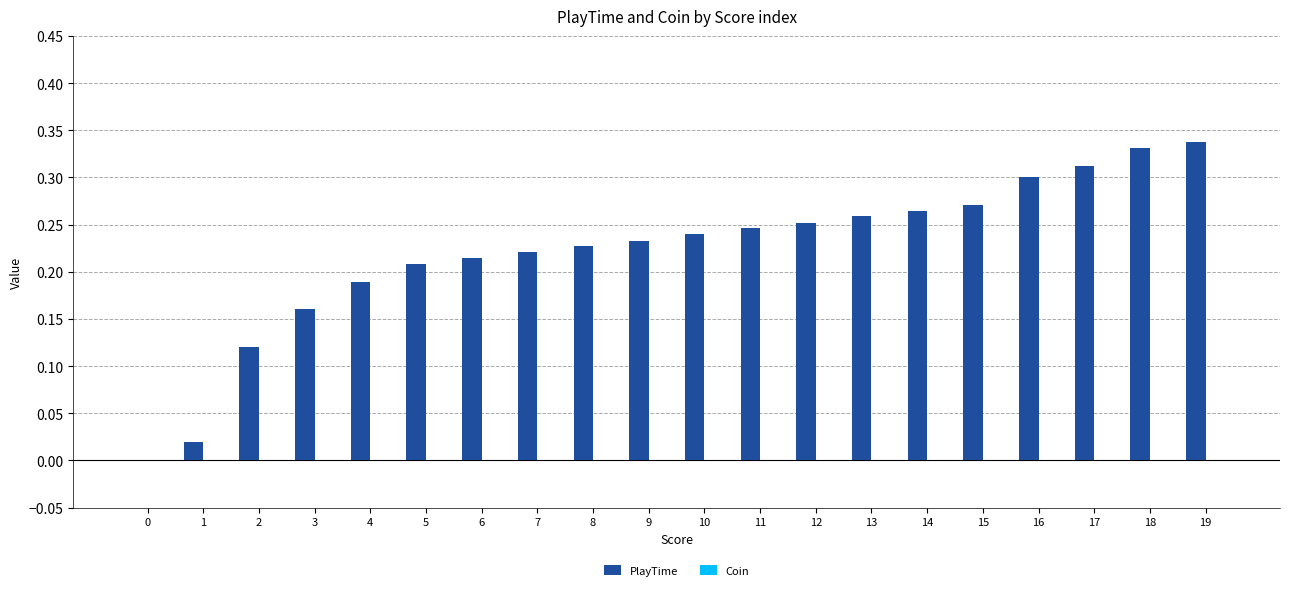

The chart shows a value of 0.5 at 16. True or false?

False